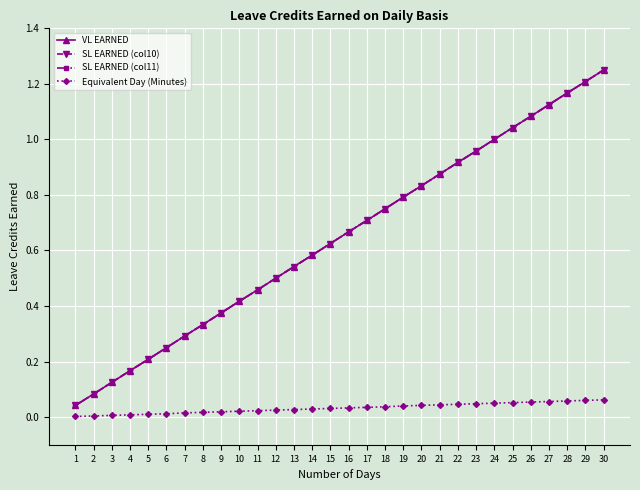

At which category does the chart reach its minimum across all series?

1